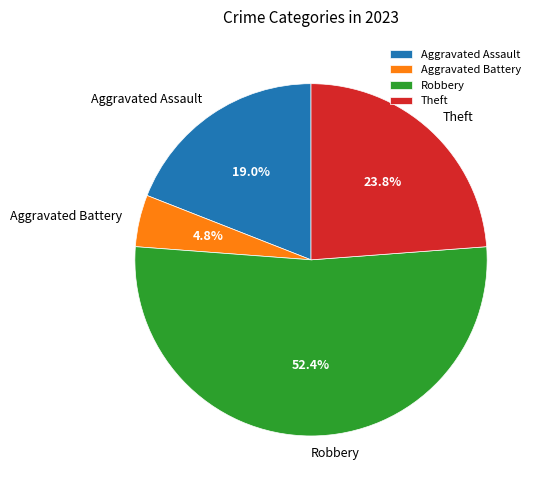

Count the number of slices in the pie.

4